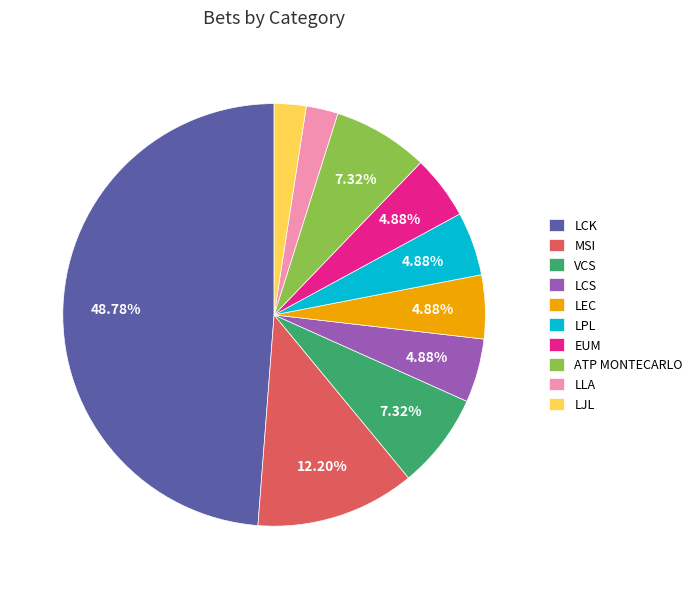

To the nearest percent, what is the average slice percentage?

10%